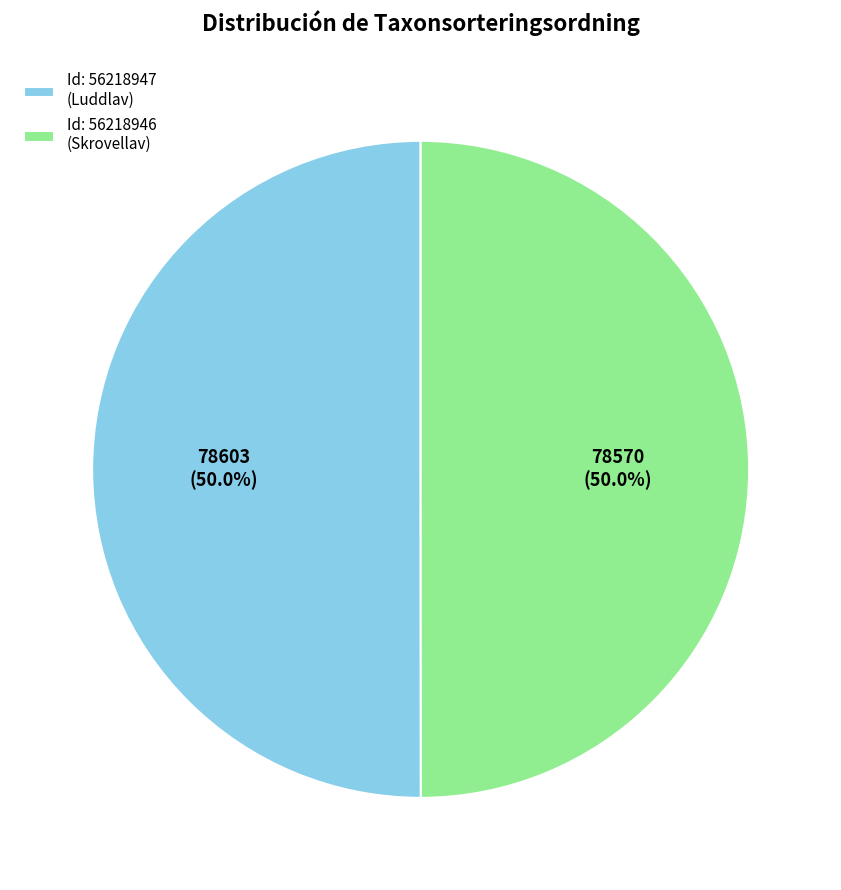

Combined, what portion of the pie is Id: 56218947 (Luddlav) and Id: 56218946 (Skrovellav)?

100.0%